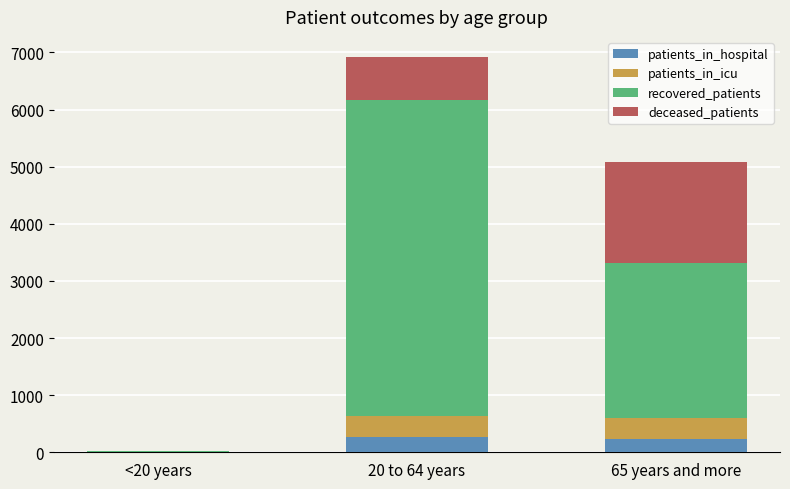

How many categories are shown in the chart?

3